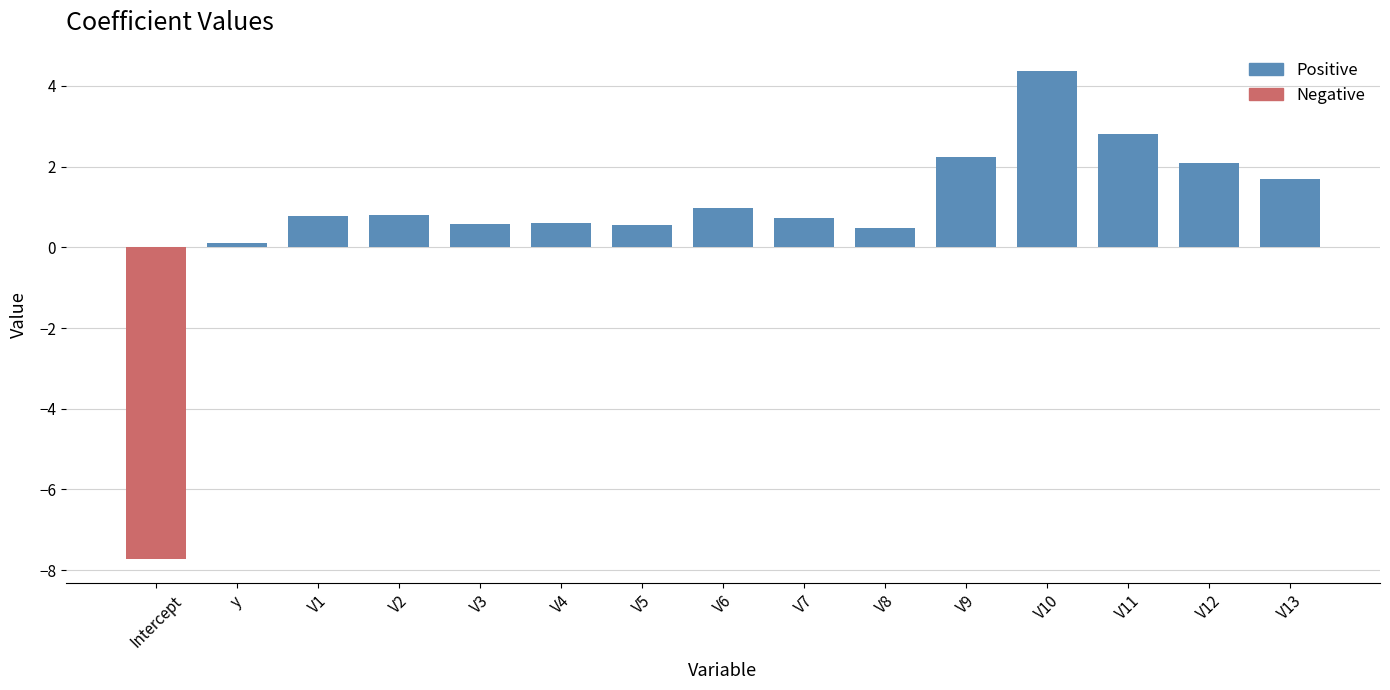

The chart shows a value of 0.1 at V3. True or false?

False